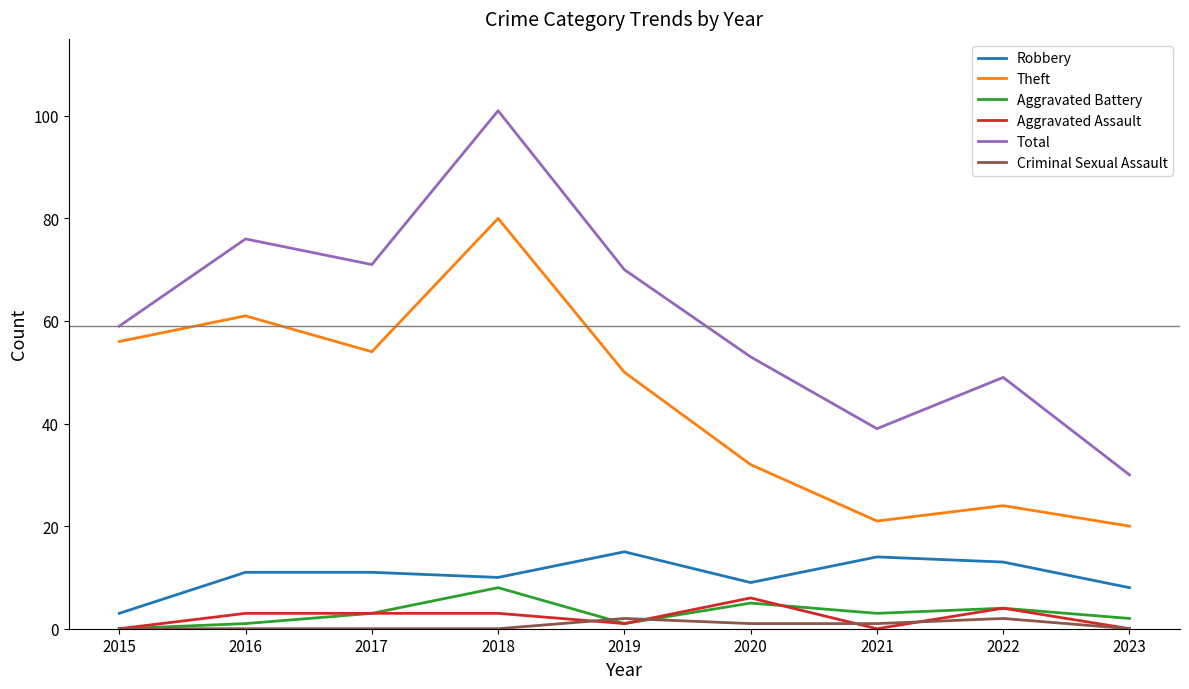

Does the chart have visible grid lines?

No